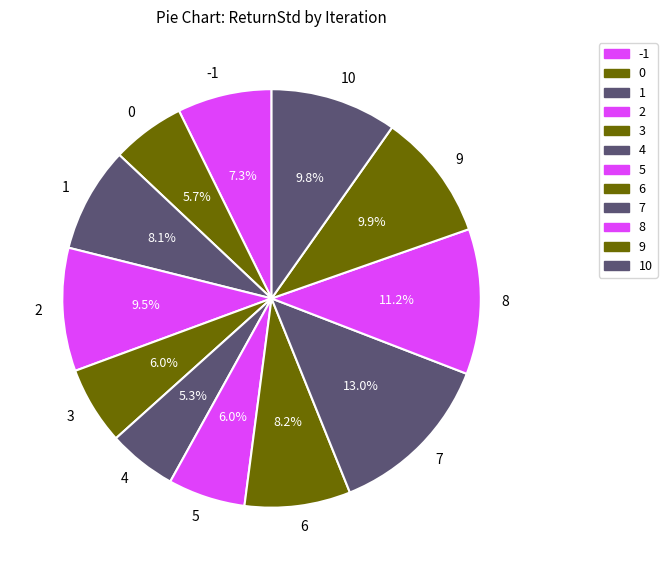

Is there a majority slice in this chart?

No